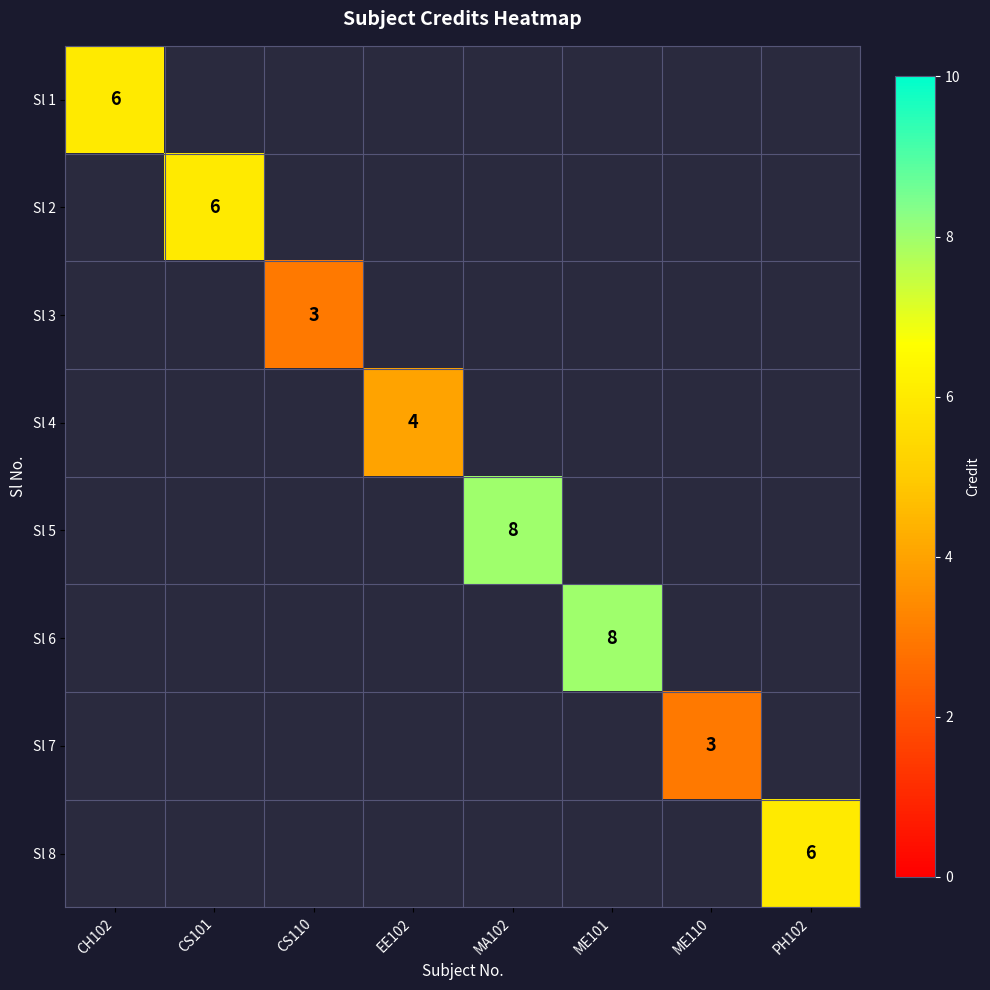

Is it true that Sl 8 equals 8 at PH102?

False